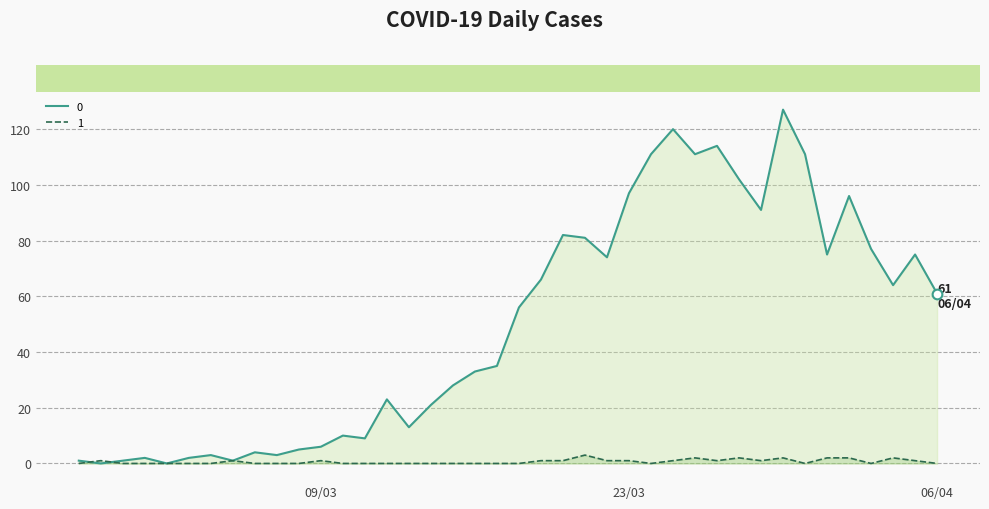

Rank the series by their average value, from lowest to highest.

1, 0